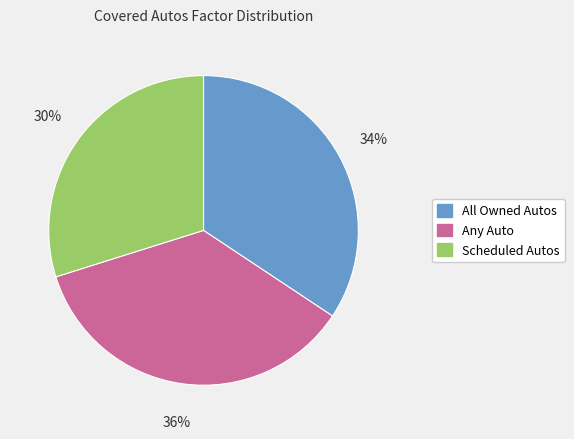

How many segments does this pie chart have?

3